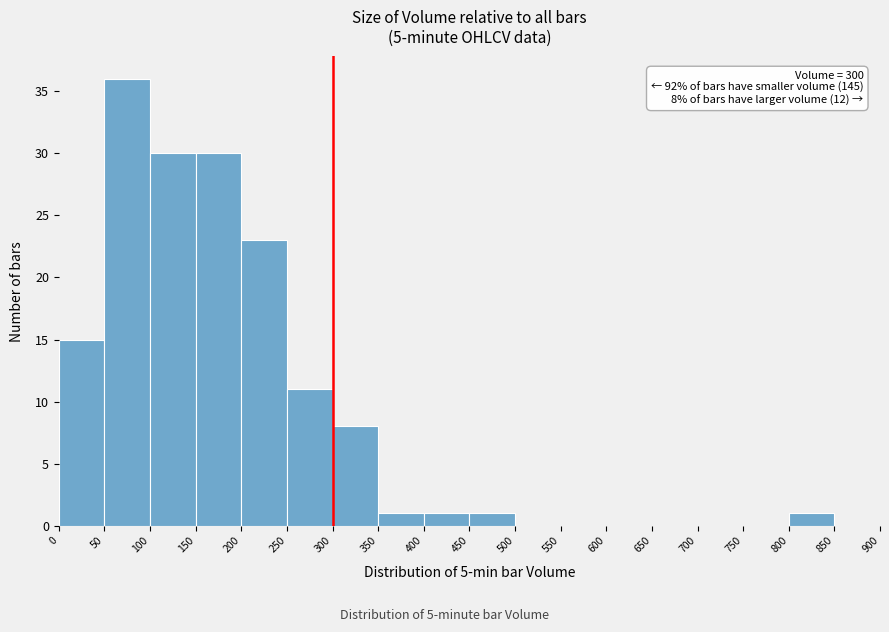

Over which range of the x-axis is the bar tallest?

50 to 100